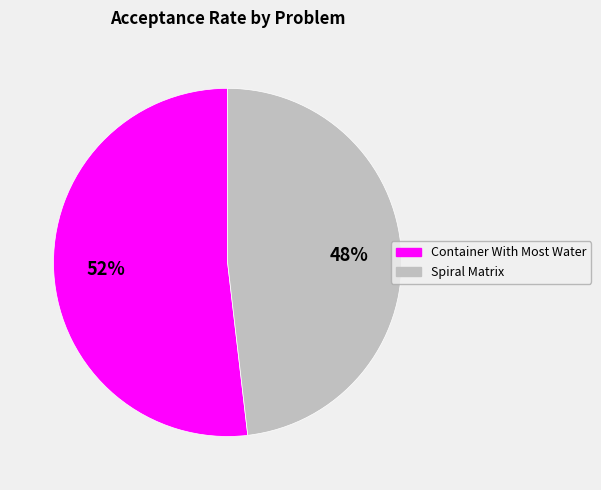

Is the sum of Container With Most Water and Spiral Matrix greater than half?

Yes